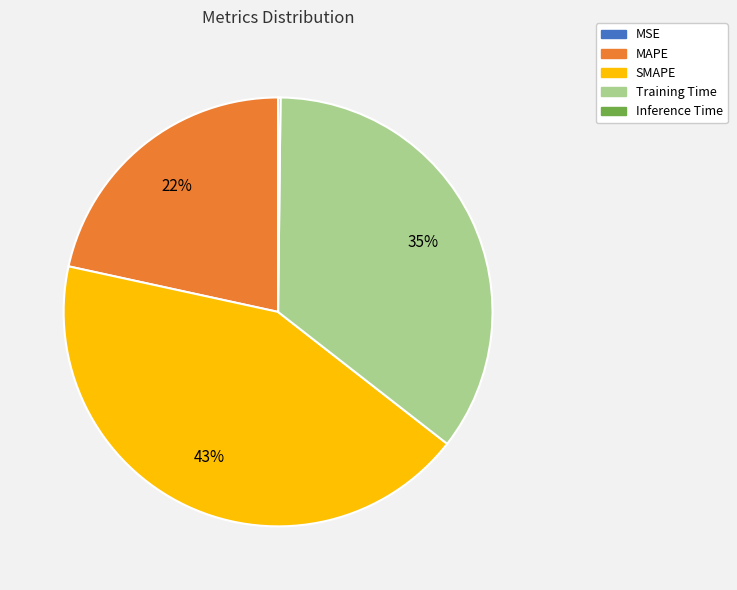

The SMAPE slice represents 30% of the pie. True or false?

False